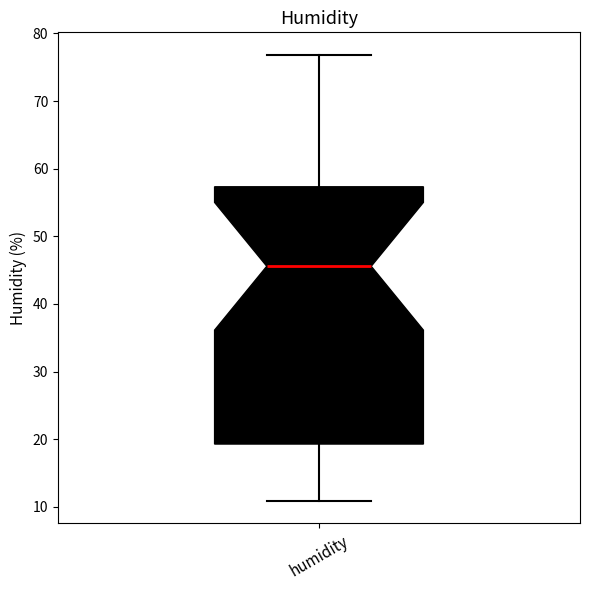

Transcribe this box plot: give where the median line is, the range the box spans, and where the two whiskers end, as read against the y-axis. The values are not printed on the chart, so give them approximately, as read against the axis.

median 46, box 19 to 57, whiskers 11 to 77